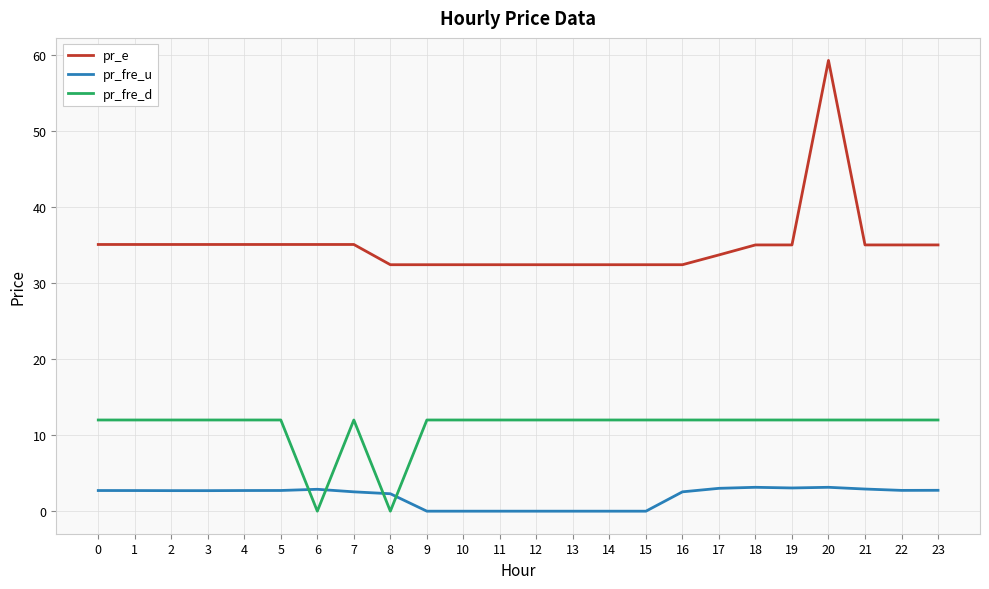

Which label corresponds to the largest value in the chart?

20